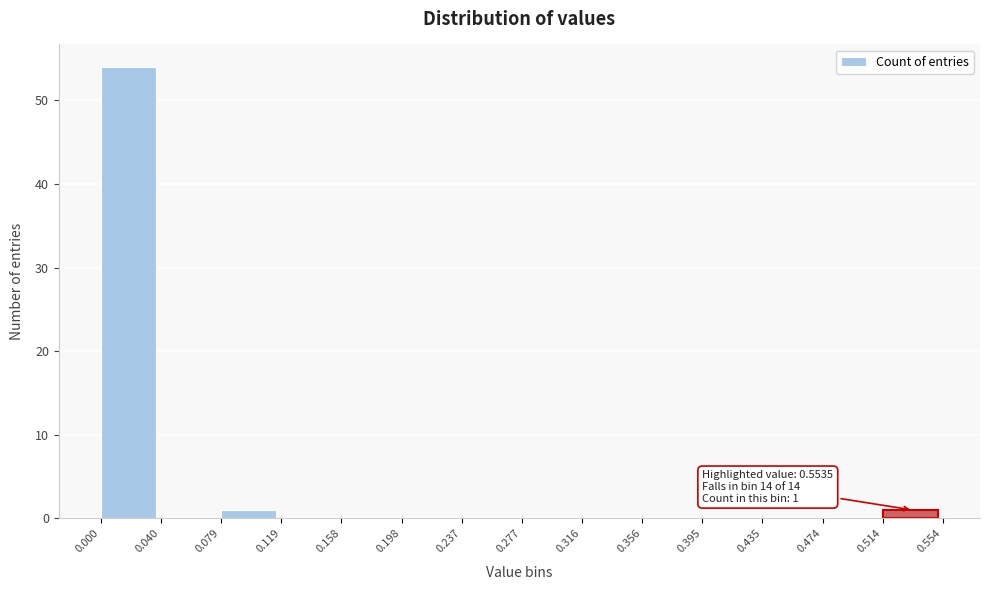

Which range on the x-axis has the tallest bar?

0.000 to 0.040